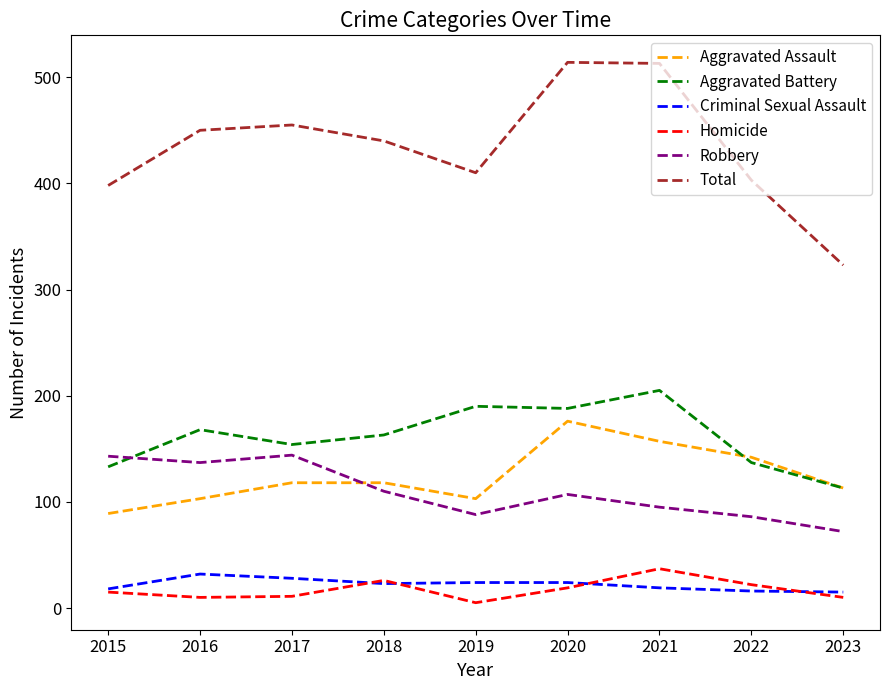

What is the greatest value displayed?

514